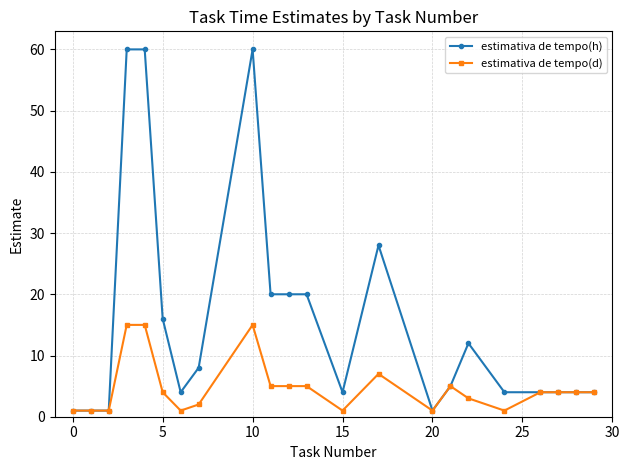

What is the value of the estimativa de tempo(h) point at the 18th from the left?

4